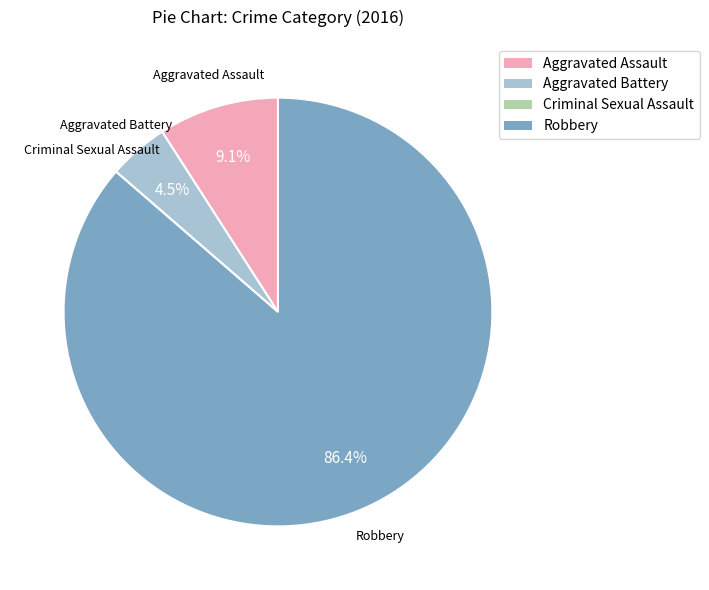

Is it true that Aggravated Battery is 5% of the pie?

True